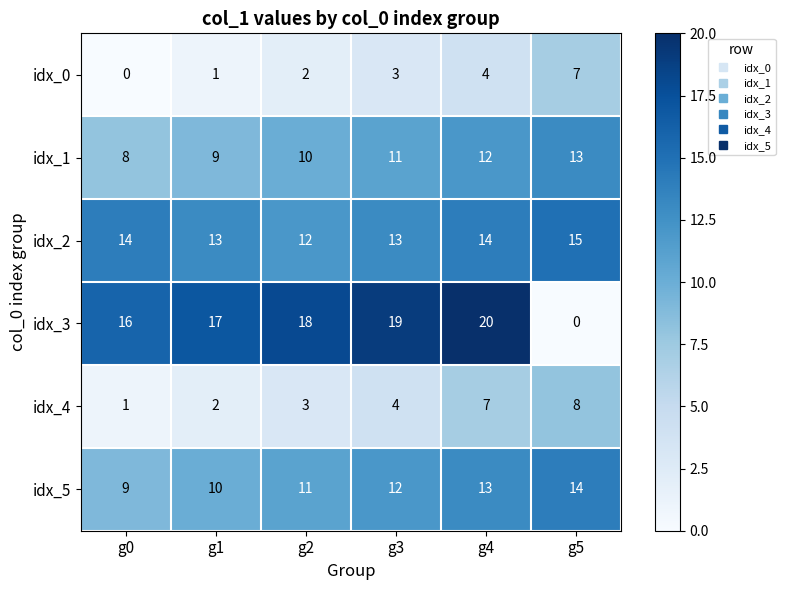

What is the maximum value shown in the chart?

20